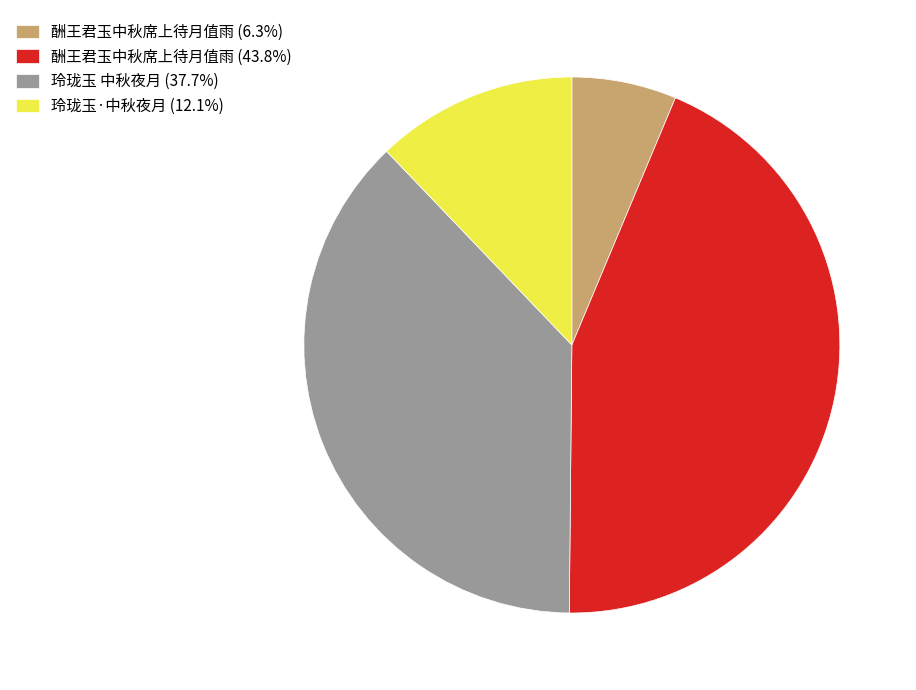

Approximately how many times larger is the value at 玲珑玉·中秋夜月 (12.1%) compared to 酬王君玉中秋席上待月值雨 (6.3%)?

1.9